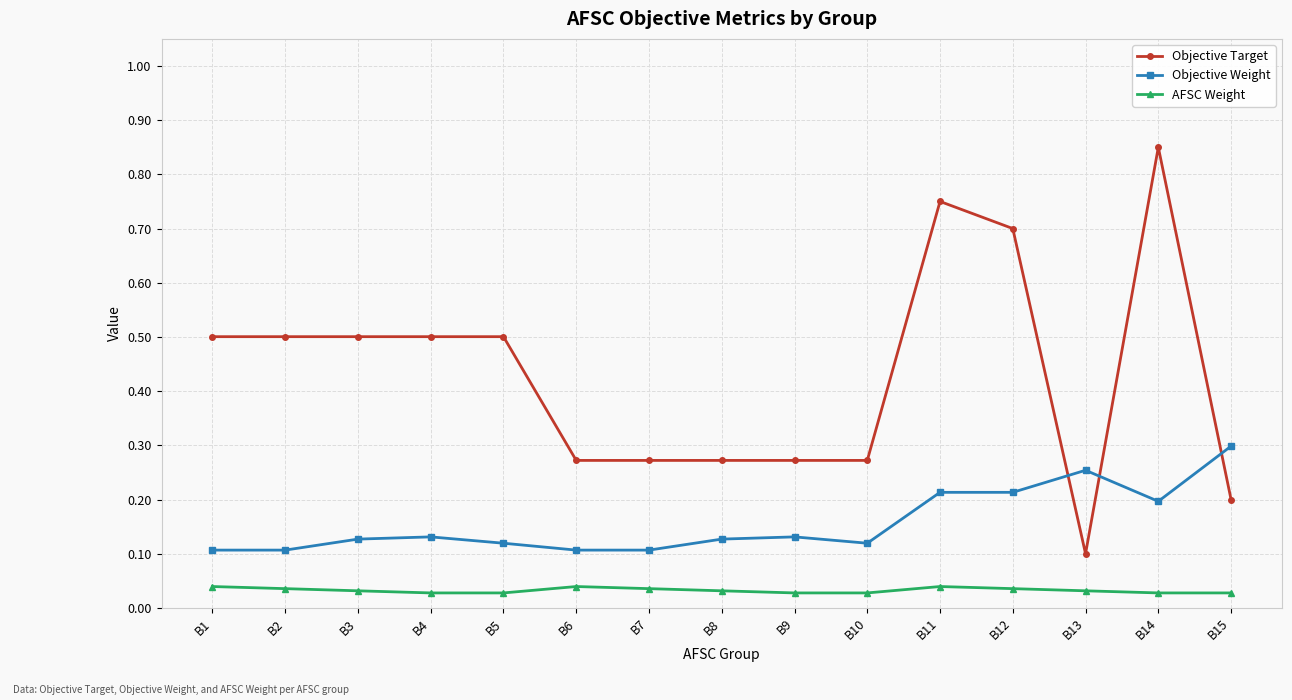

List the series in order of their peak value, highest first.

Objective Target, Objective Weight, AFSC Weight